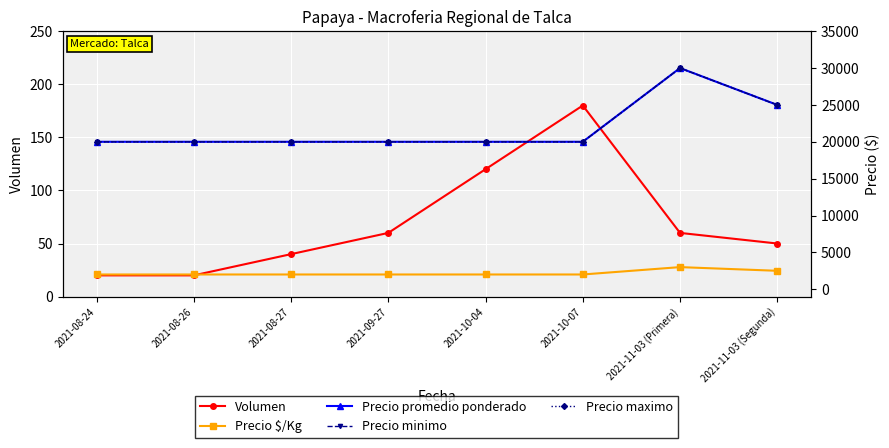

Is this an area chart (filled region under the line)?

No